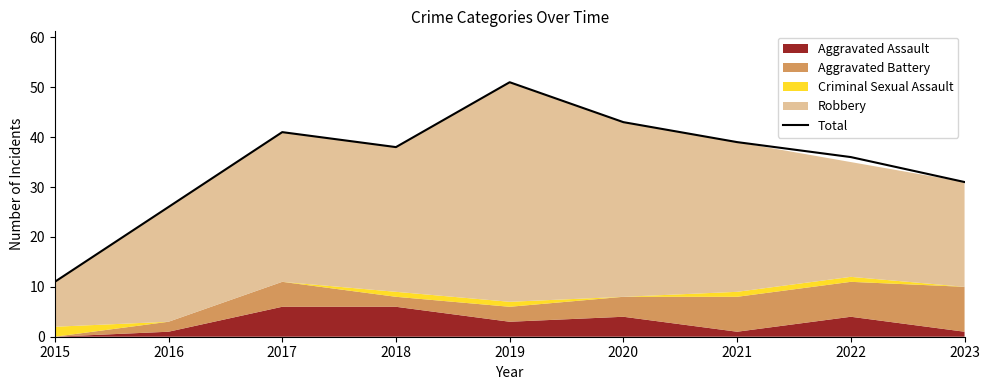

Is it true that Total equals 11 at 2023?

False